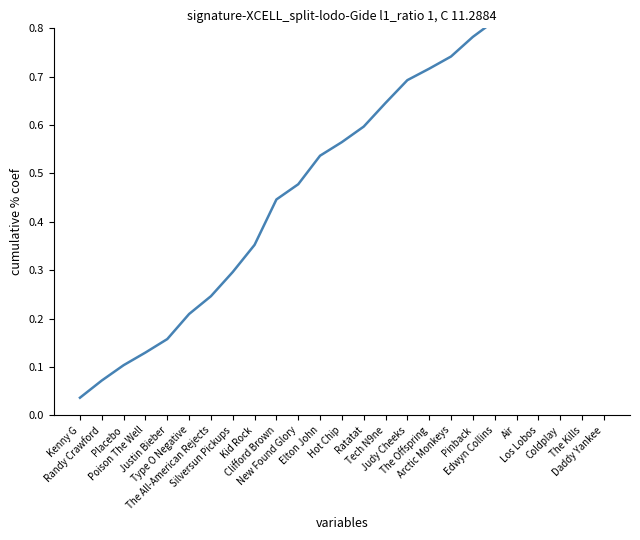

Which label corresponds to the smallest value in the chart?

Kenny G